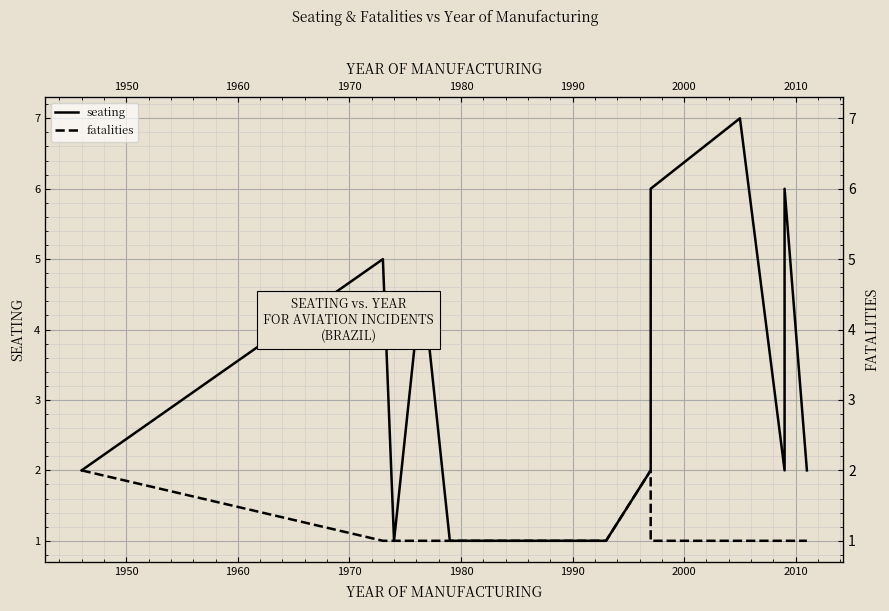

Rank the series by their average value, from highest to lowest.

seating, fatalities